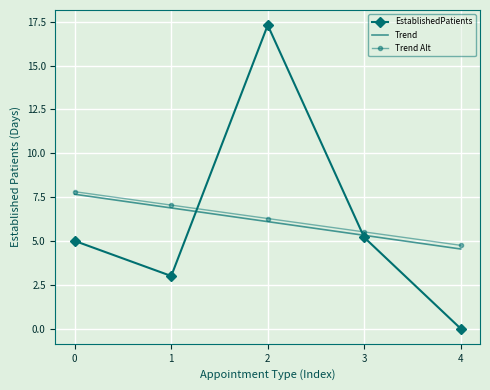

What is the value of the 1st point from the left?

5.0